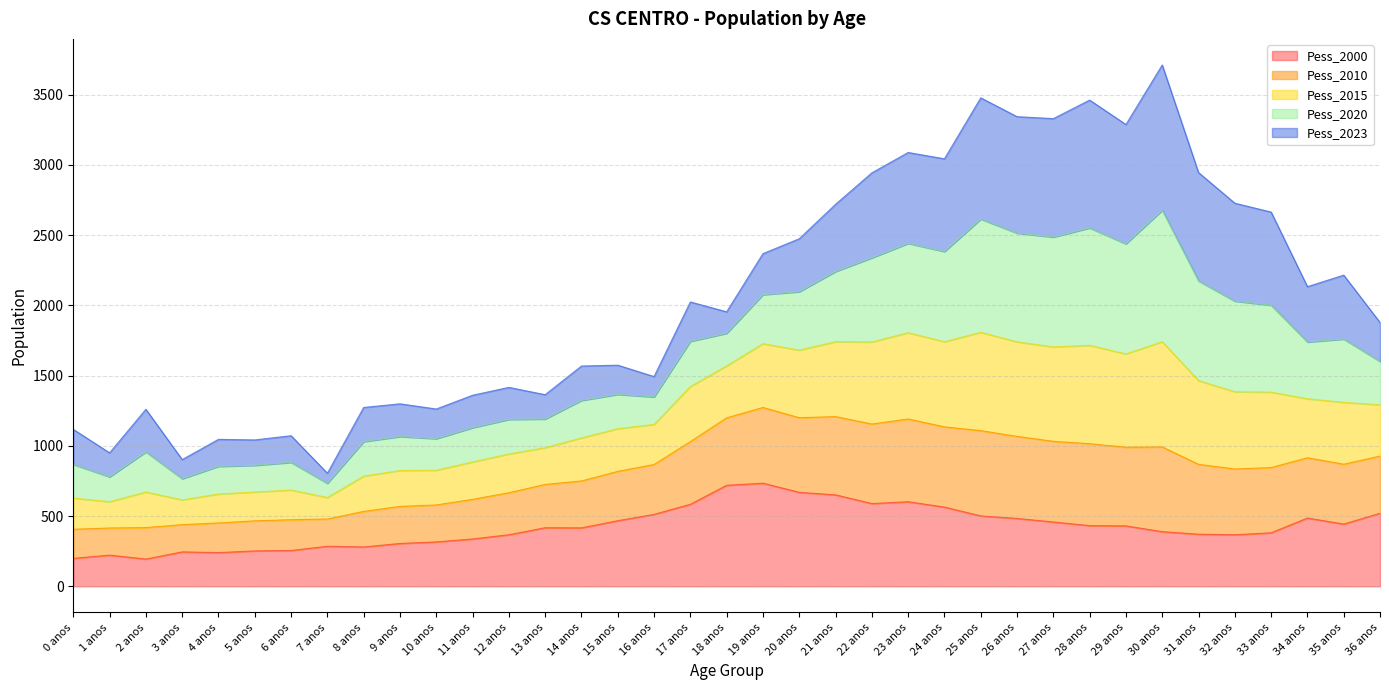

What is the minimum value for Pess_2000?

194